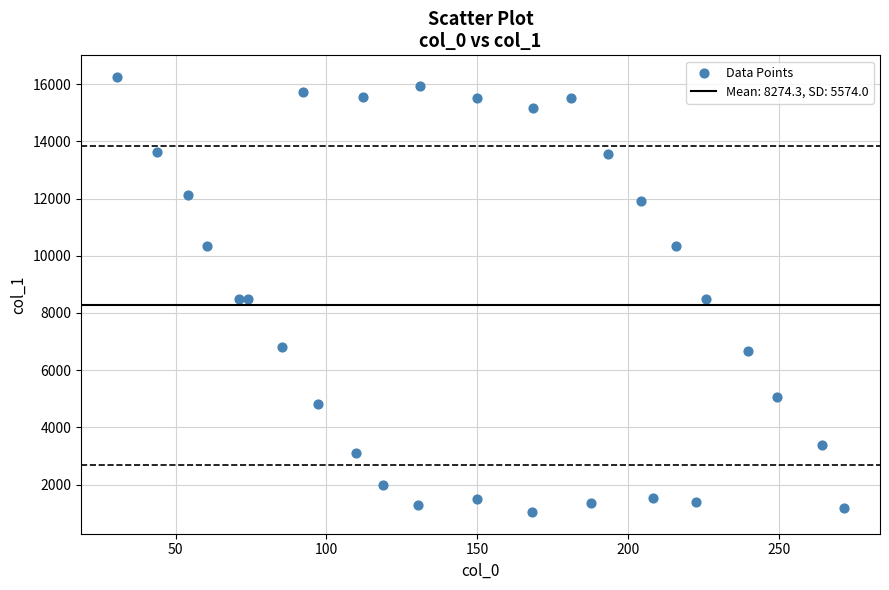

What is the range of X values (max minus min)?

240.9